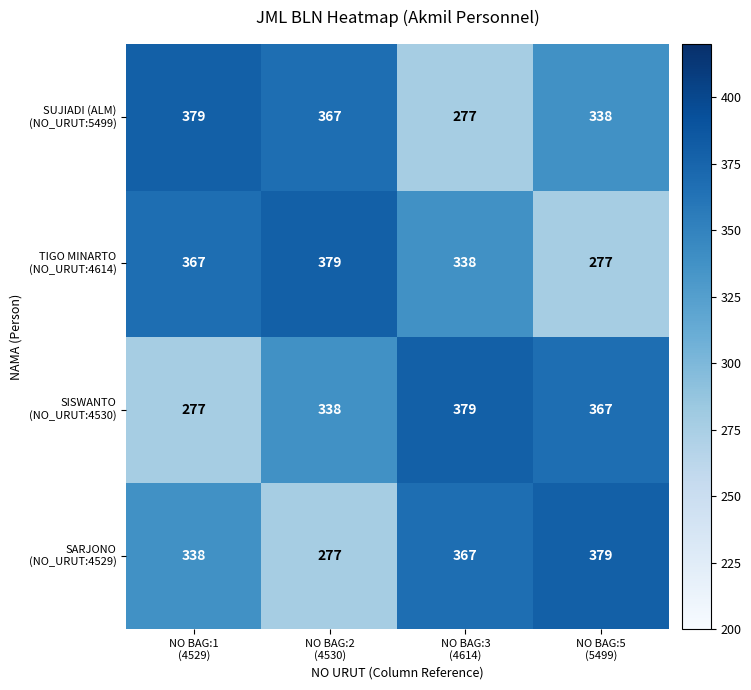

What is the smallest value displayed?

277